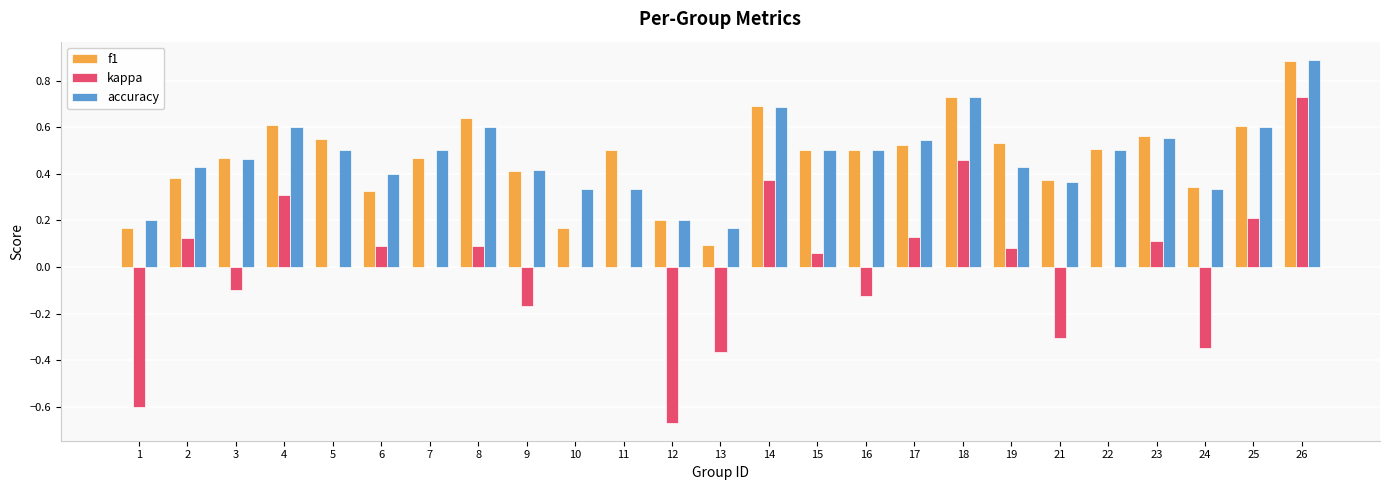

How many groups of bars are there?

25